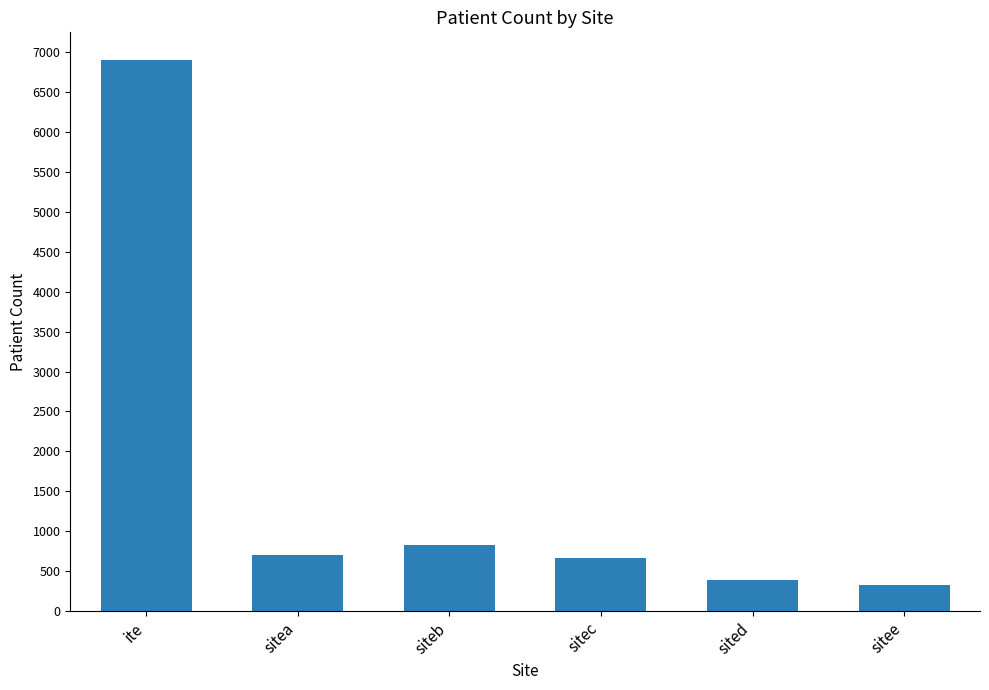

Is it true that the value at sitec is 658?

True